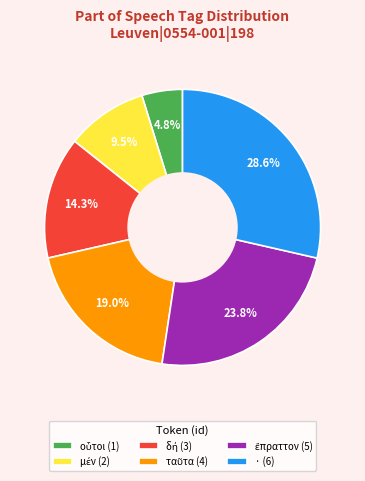

Which slice is the largest?

· (6)